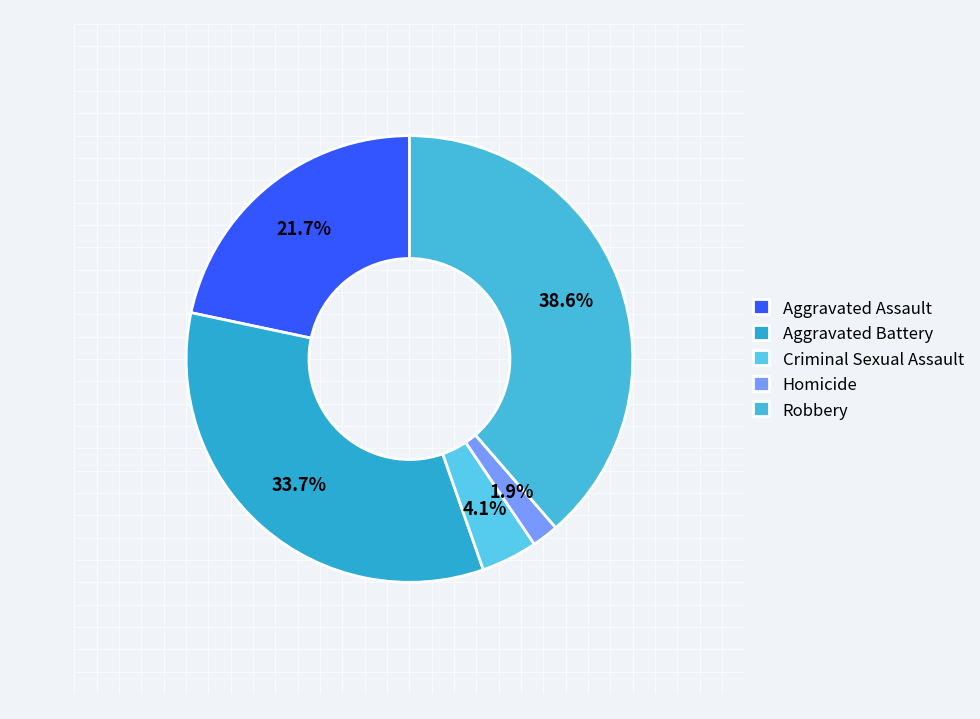

Is there any slice that represents more than half of the pie?

No